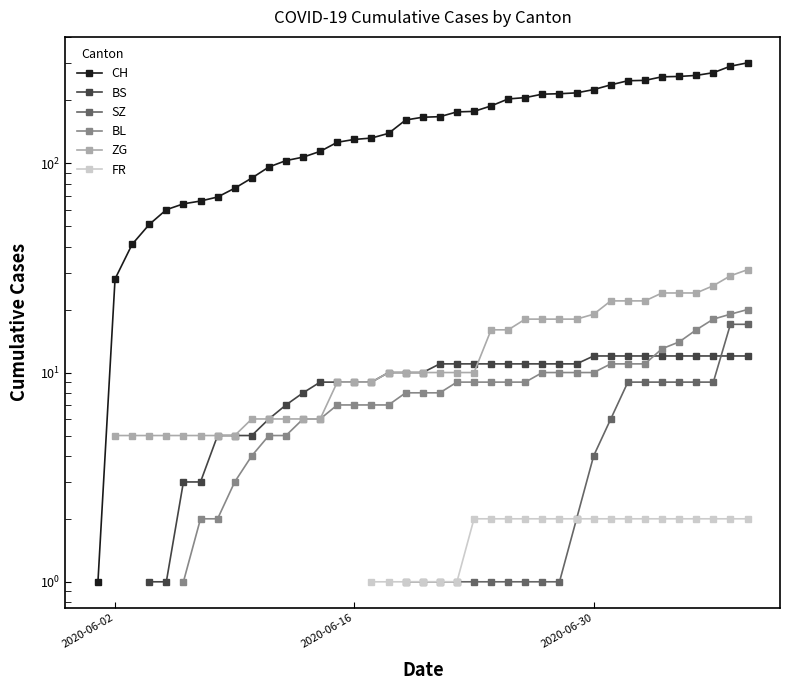

Is it true that ZG equals 35.1 at 34?

False